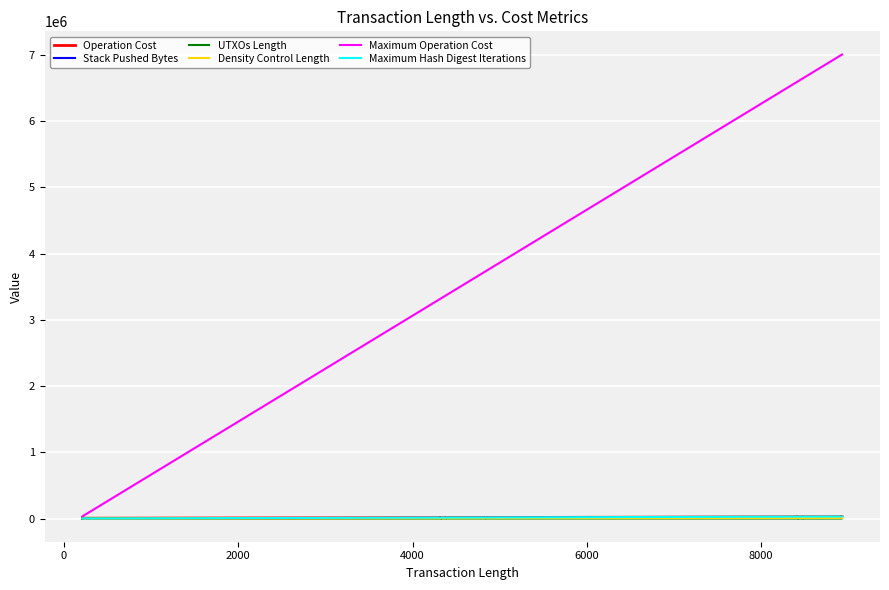

How many lines are shown in the chart?

6